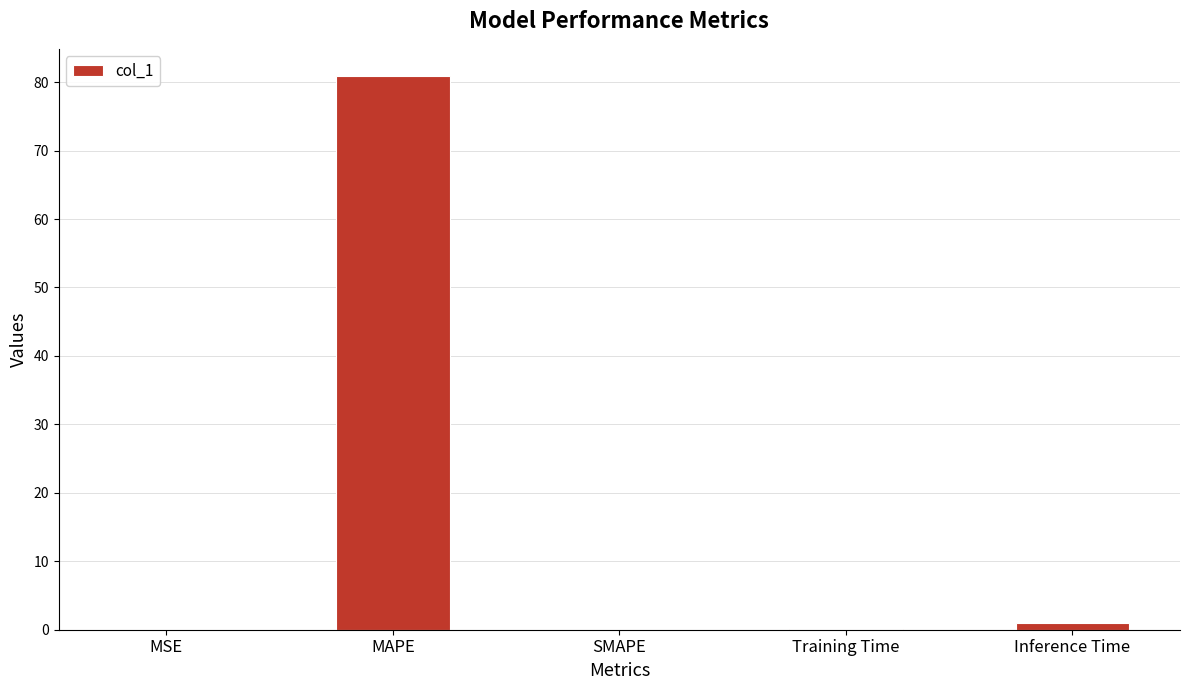

The value at MAPE is 80.8. True or false?

True